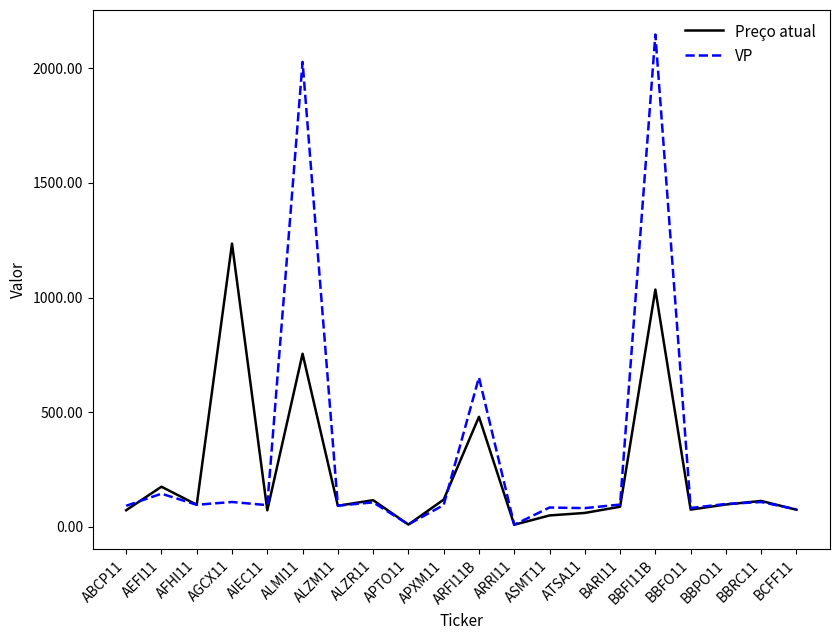

Does the chart have visible grid lines?

No